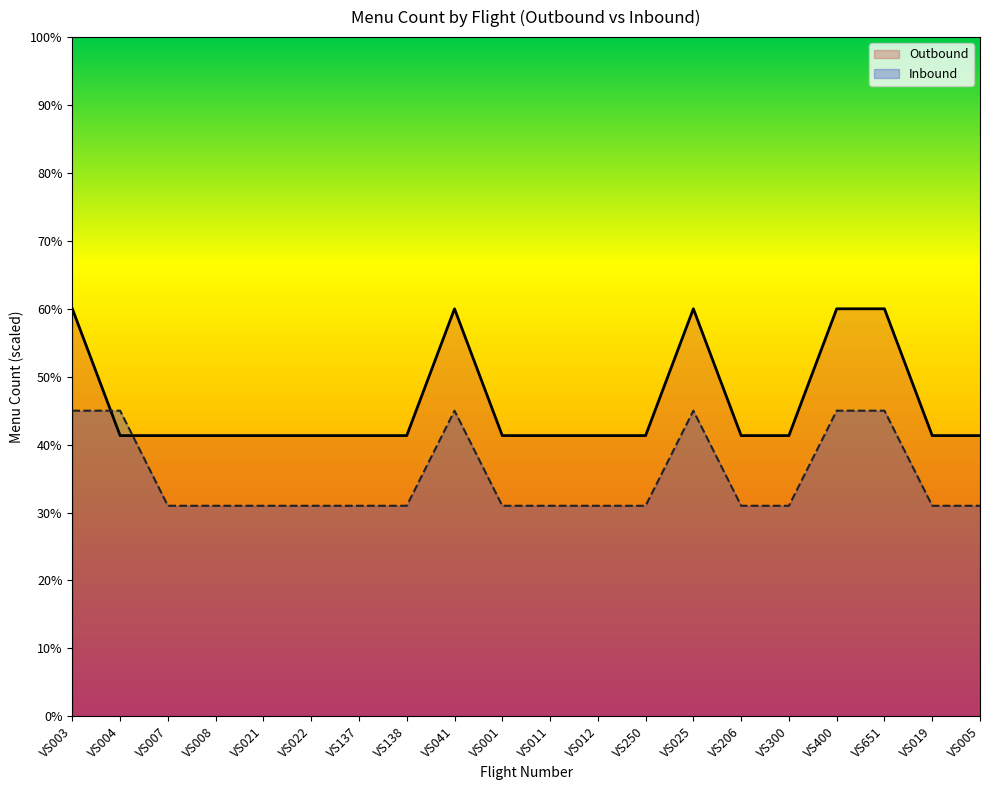

What is the sum of the Inbound values at VS300 and VS019?

62.0